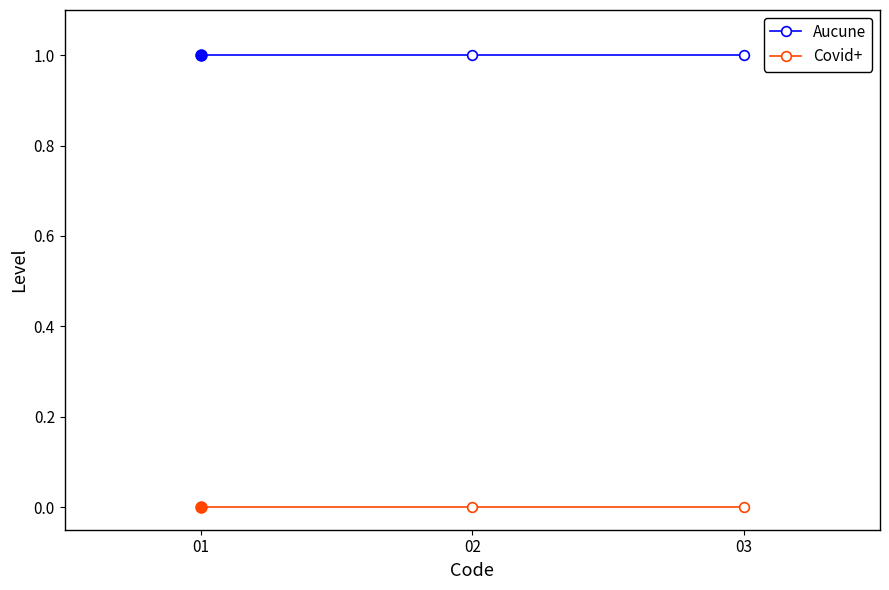

What are all the series names shown in the legend?

Aucune, Covid+